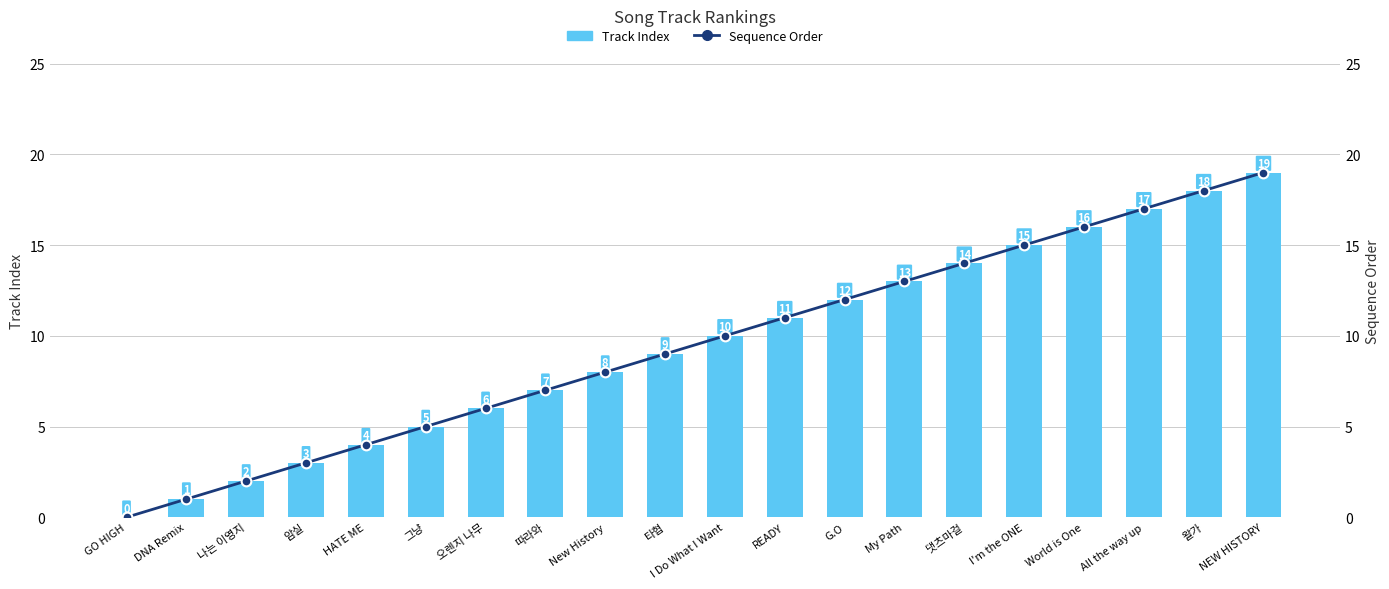

Rank the series at DNA Remix from highest to lowest value.

Track Index, Sequence Order